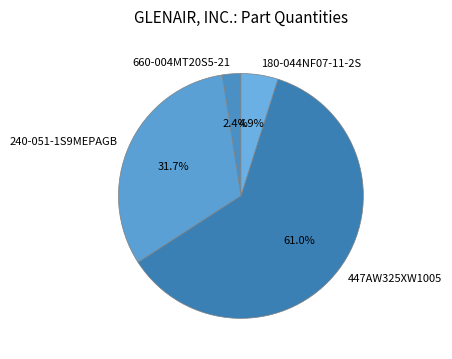

Between 447AW325XW1005 and 180-044NF07-11-2S, which is larger?

447AW325XW1005